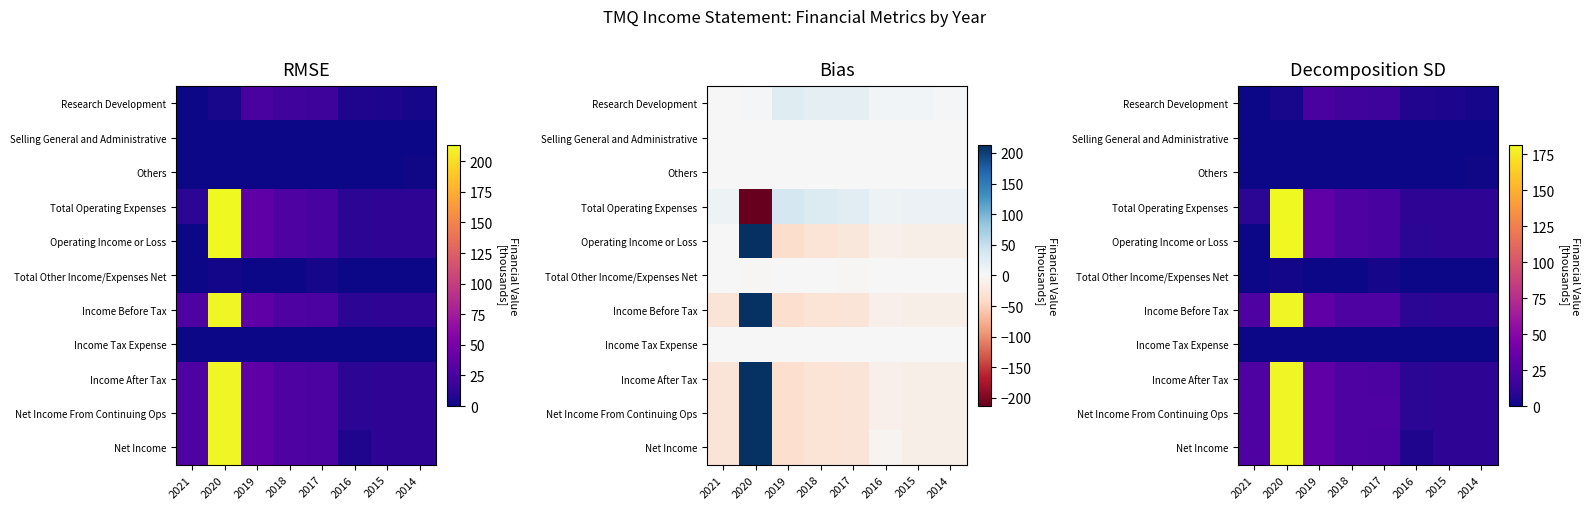

Rank the categories by Net Income From Continuing Ops value from highest to lowest.

2020, 2019, 2018, 2021, 2017, 2014, 2015, 2016